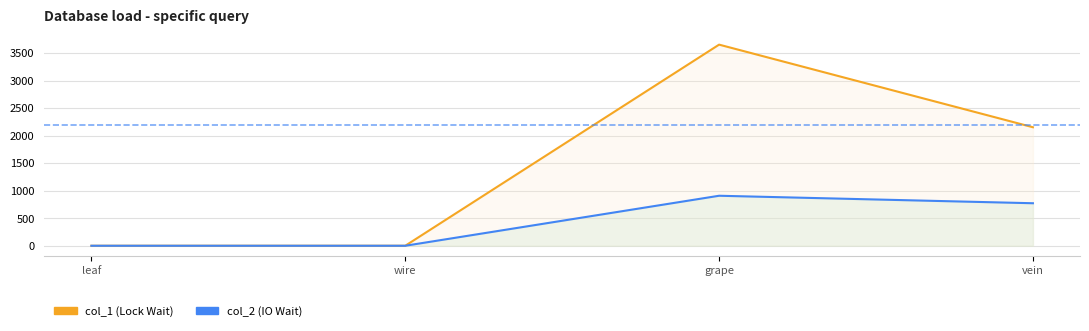

What is the label of the 1st point from the left?

leaf